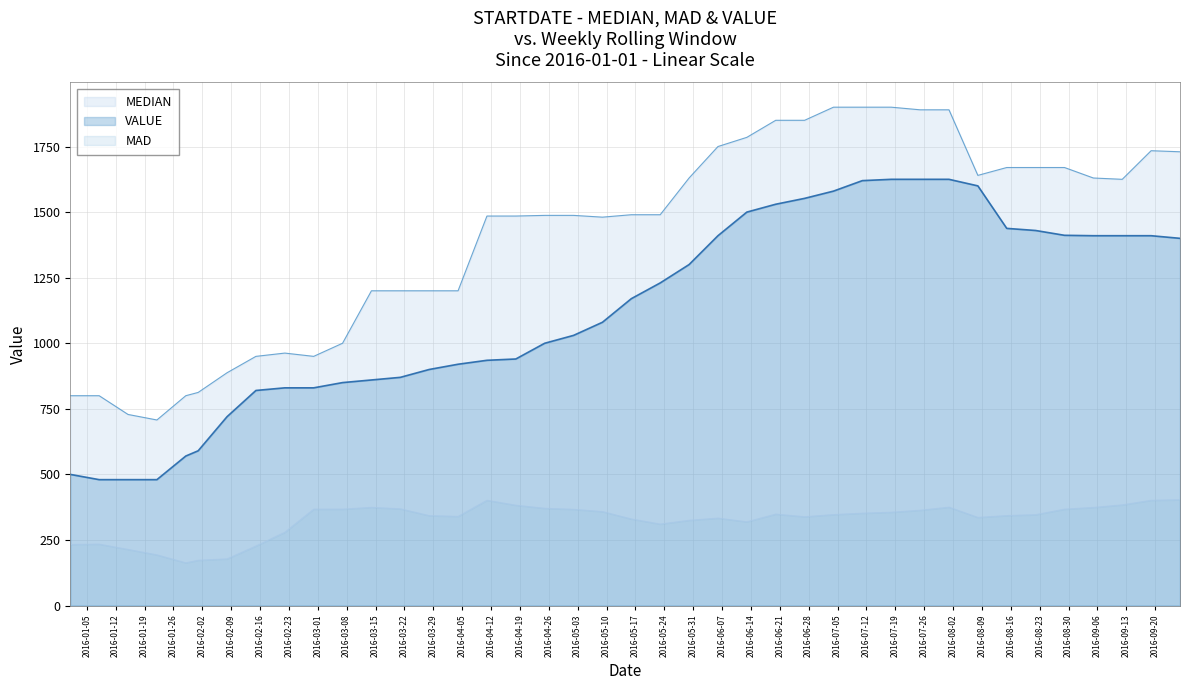

How many data points in VALUE are less than 1170?

20